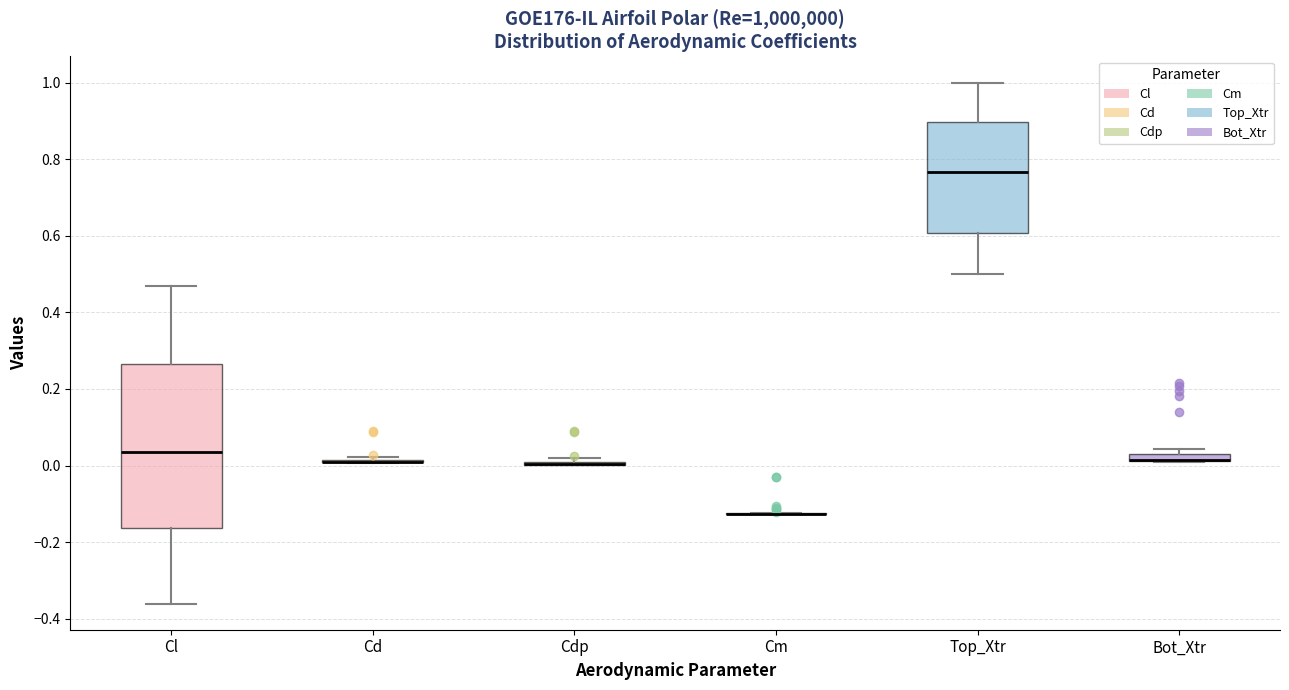

Where is the lower edge of the box for Bot_Xtr on the y-axis? The values are not printed on the chart, so give them approximately, as read against the axis.

0.02